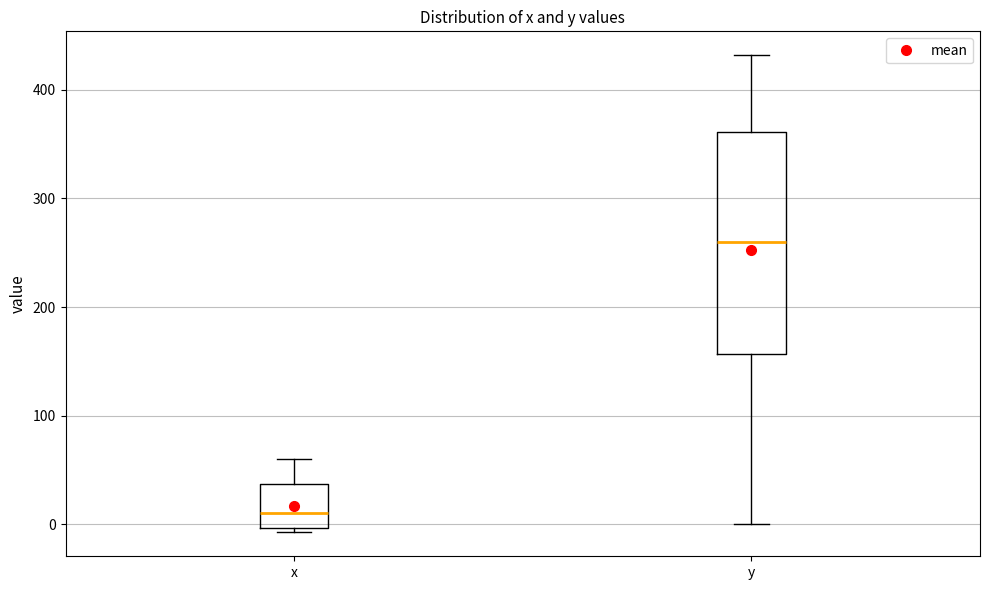

Reading left to right, read every box against the y-axis: the position of its median line, the range the box covers, and the ends of its whiskers. The values are not printed on the chart, so give them approximately, as read against the axis.

x: median 10, box 0 to 40, whiskers -10 to 60
y: median 260, box 160 to 360, whiskers 0 to 430